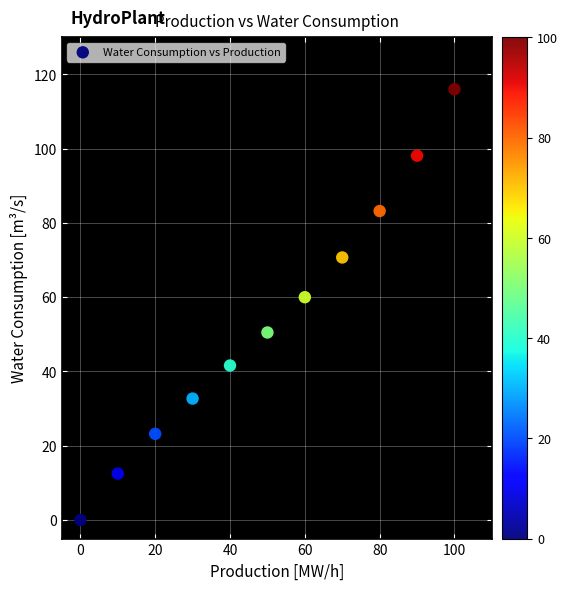

What Y value in the scatter plot is closest to 58?

60.0